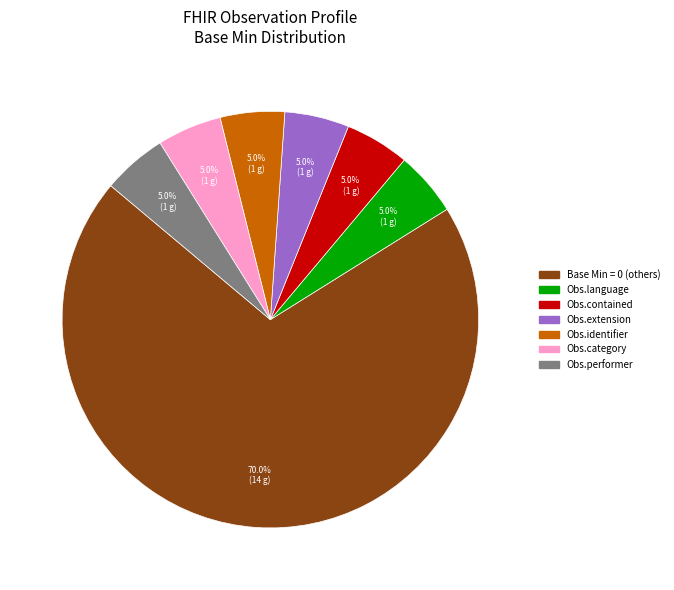

Is there a majority slice in this chart?

Yes